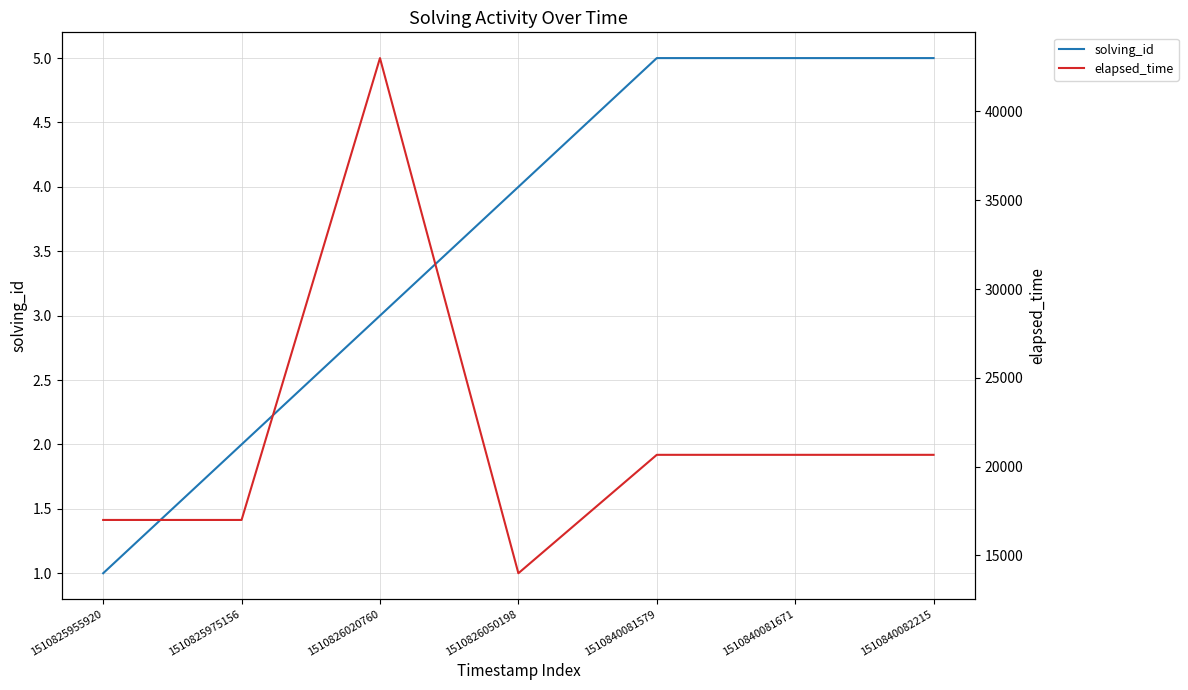

What is the difference between the maximum and second lowest values in the solving_id series?

3